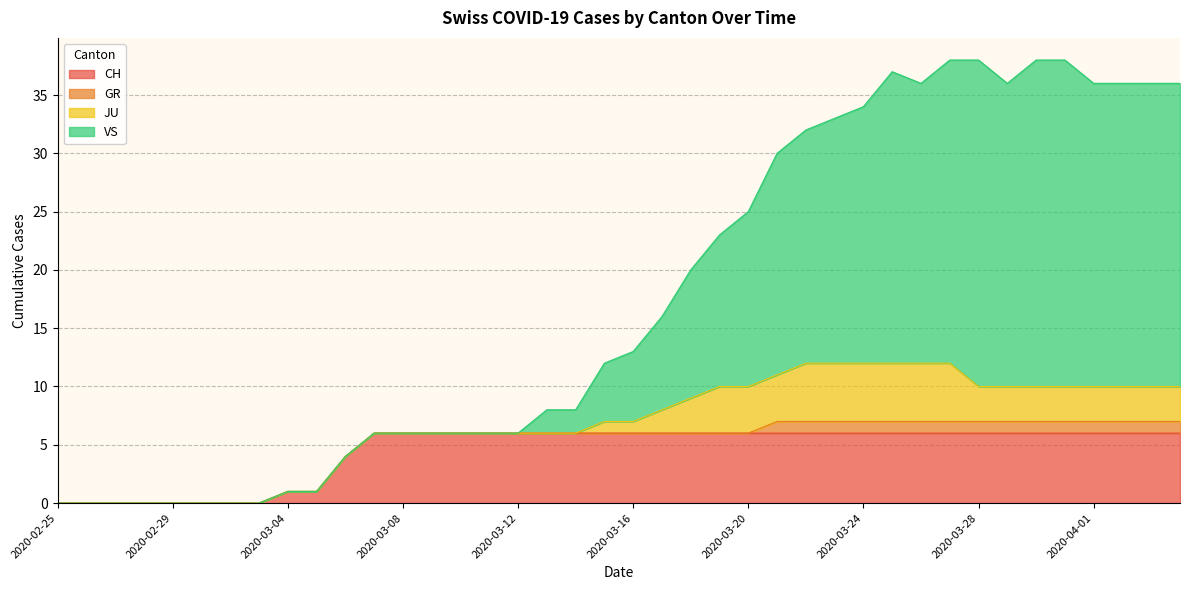

True or false: VS and CH cross at least once.

False